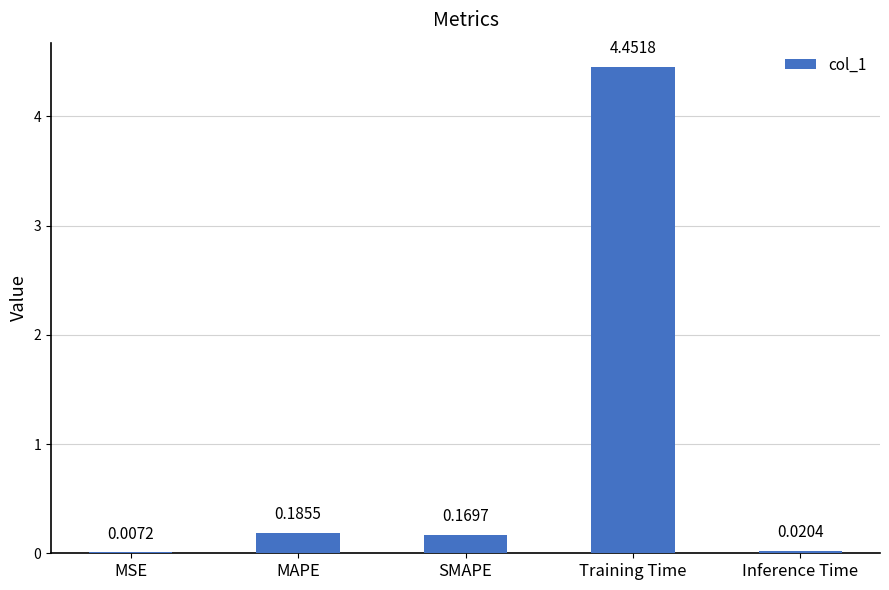

What is the sum of all values?

4.8